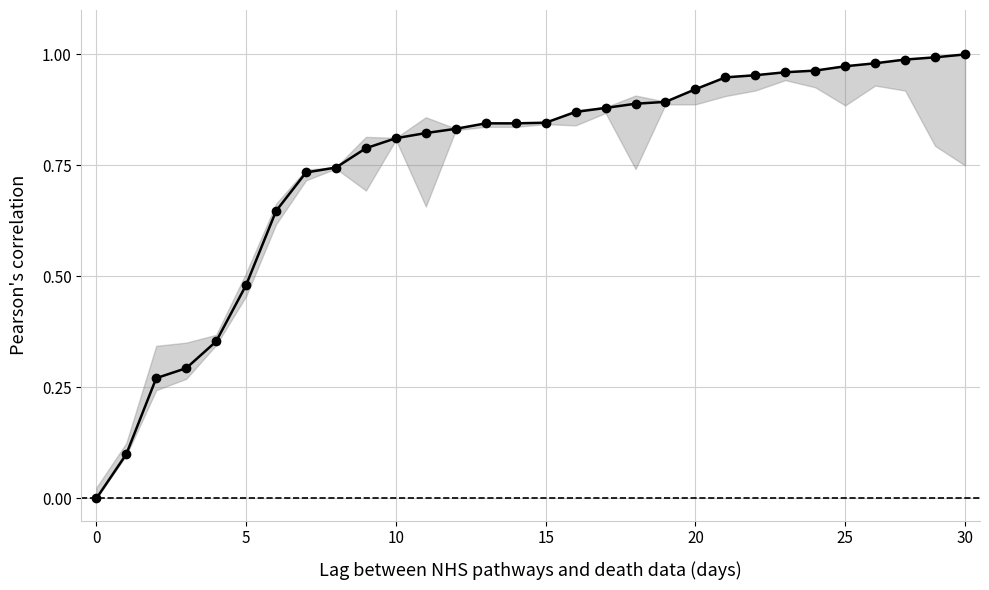

What is the sum of all values?

22.6